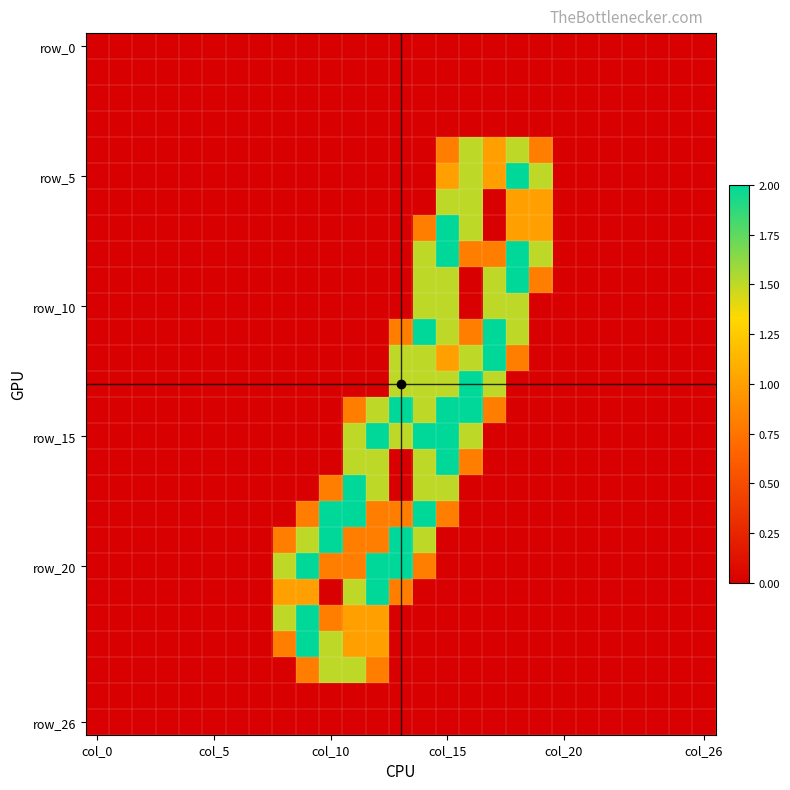

Count the number of data series in this chart.

27